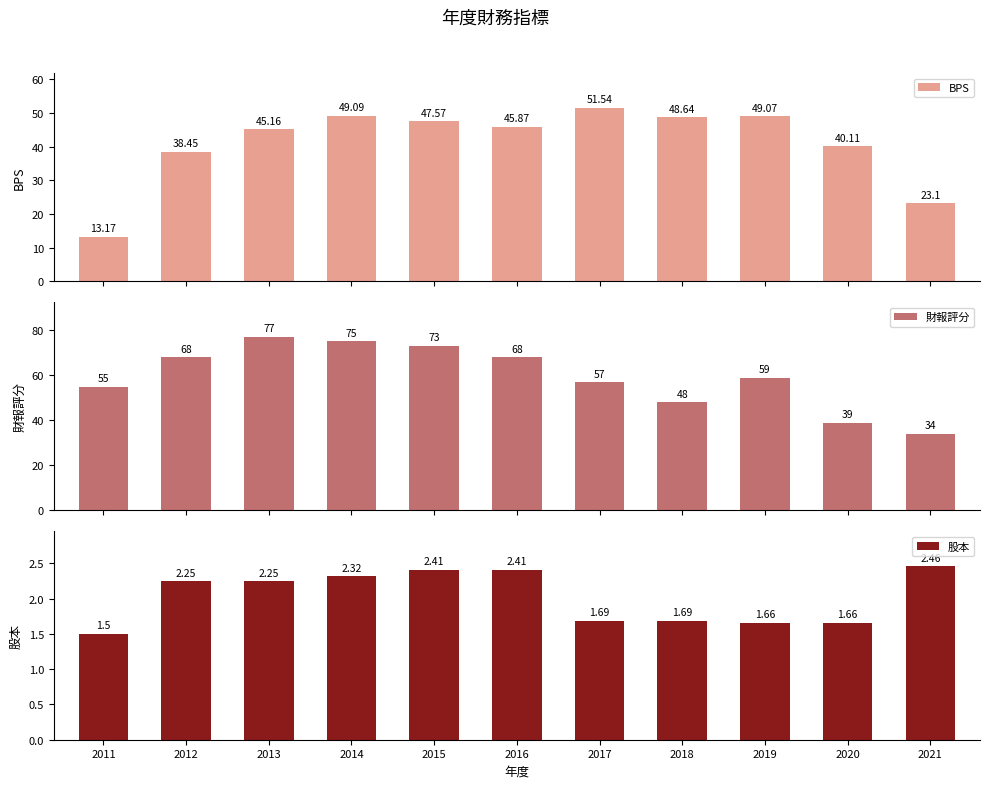

How many data points does each series have?

11